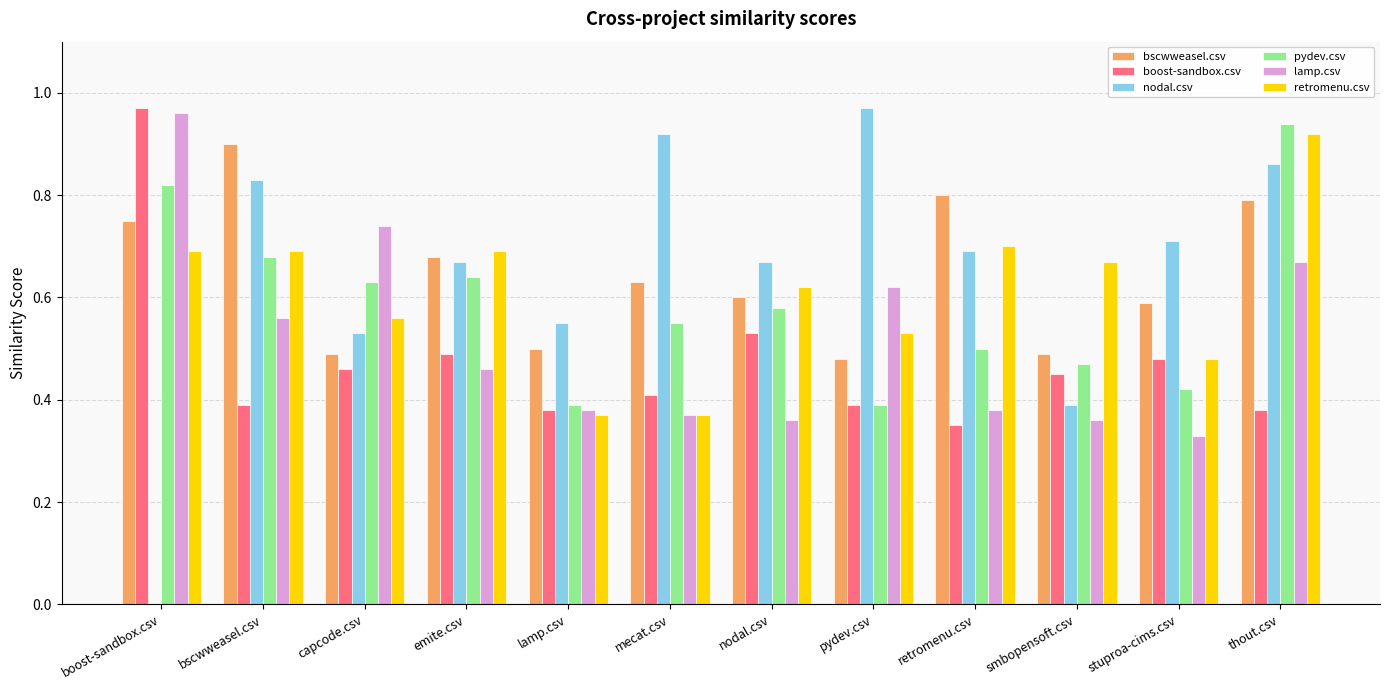

What is the sum of all lamp.csv values?

6.2